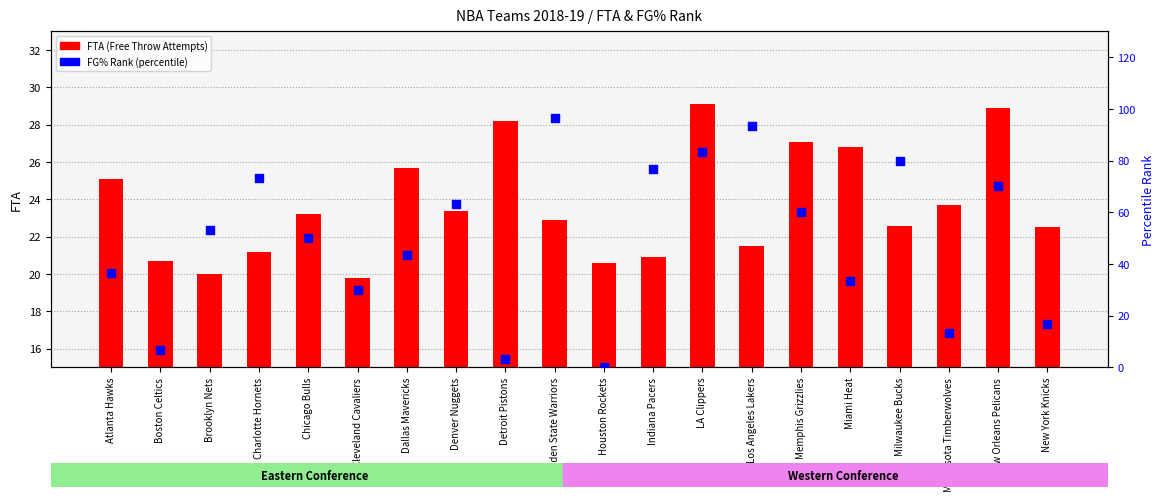

Which series reaches the minimum Y coordinate?

FG% Rank (percentile)